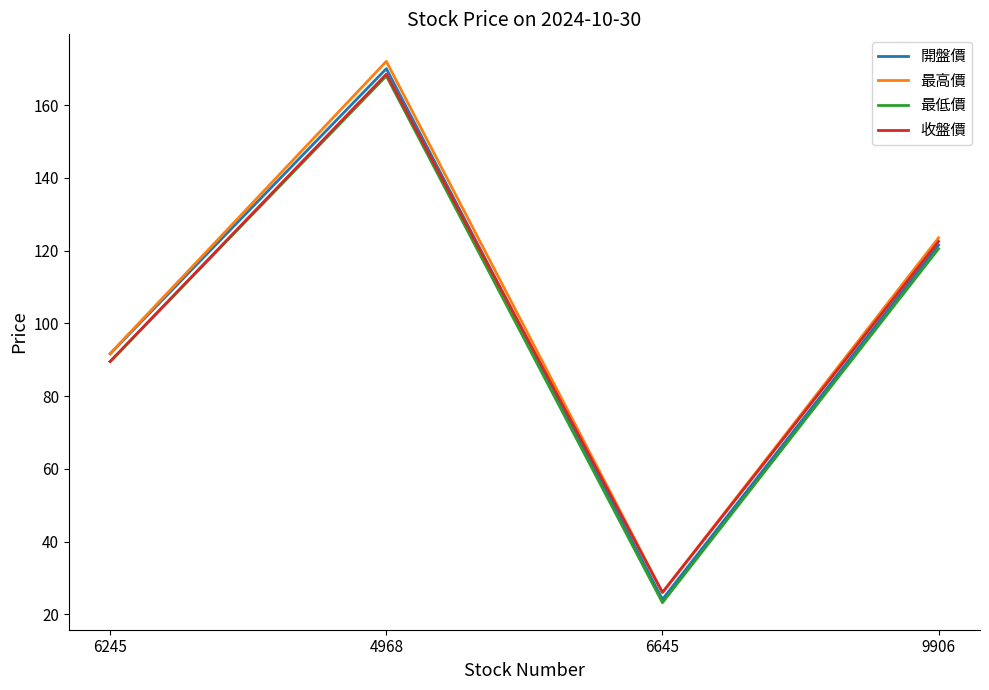

What position from the right is 4968?

3